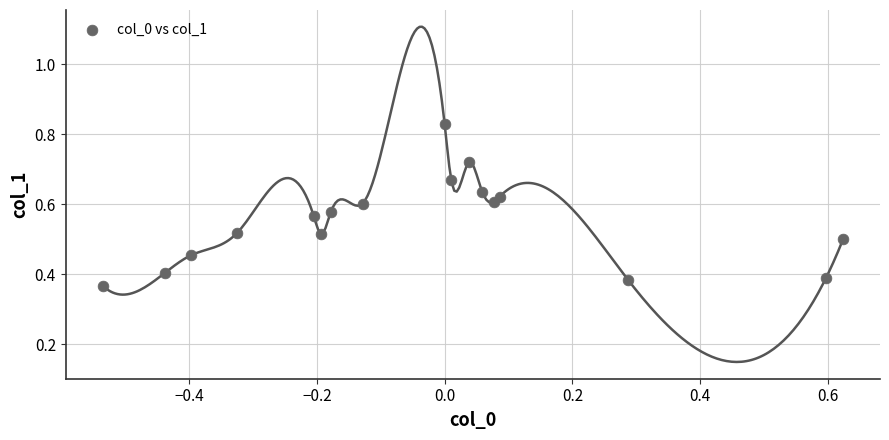

What is the range of X values (max minus min)?

1.2